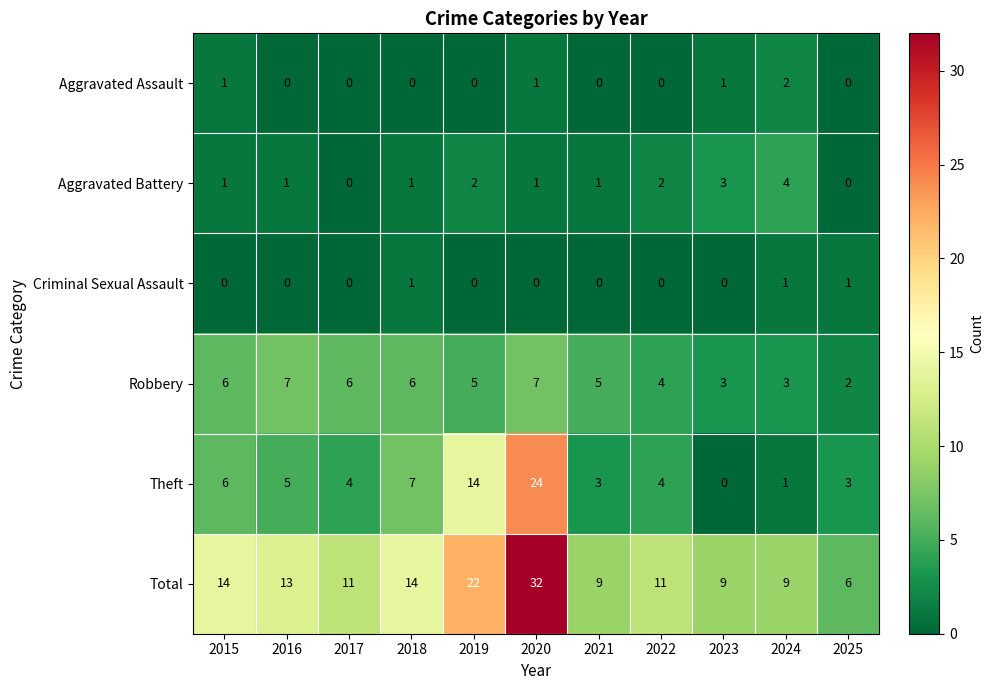

Count the number of categories in the chart.

11